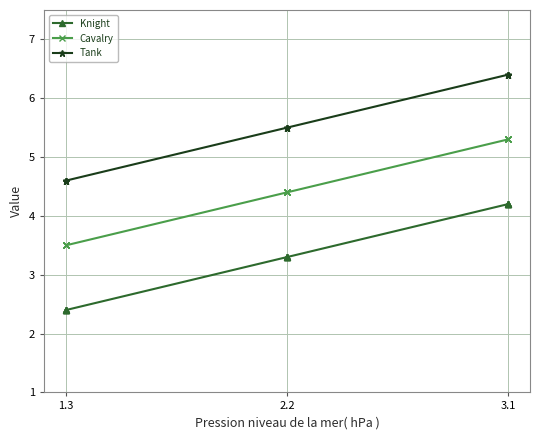

Is it true that Tank equals 6.1 at 1.3?

False